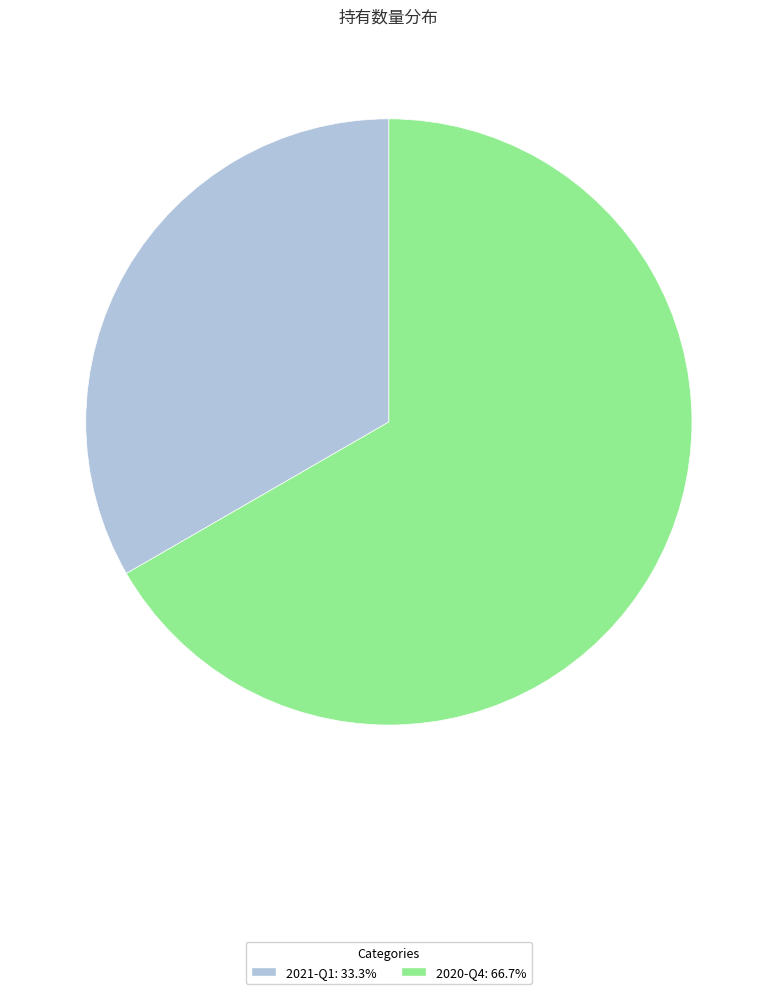

Does any single category account for the majority?

Yes